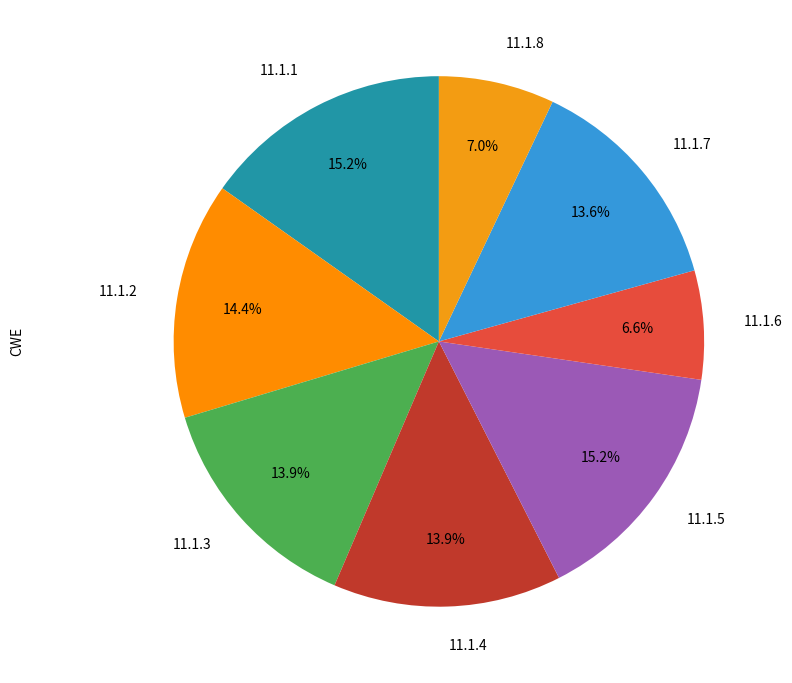

Rank the categories by value from highest to lowest.

11.1.1, 11.1.5, 11.1.2, 11.1.3, 11.1.4, 11.1.7, 11.1.8, 11.1.6